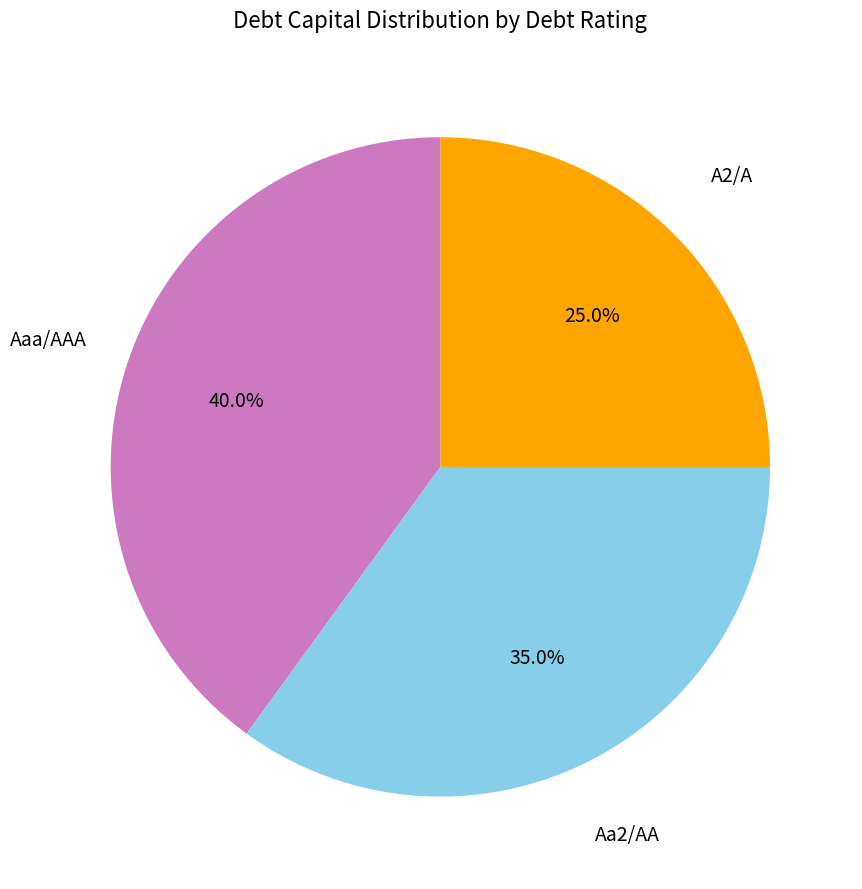

Does any single category account for the majority?

No